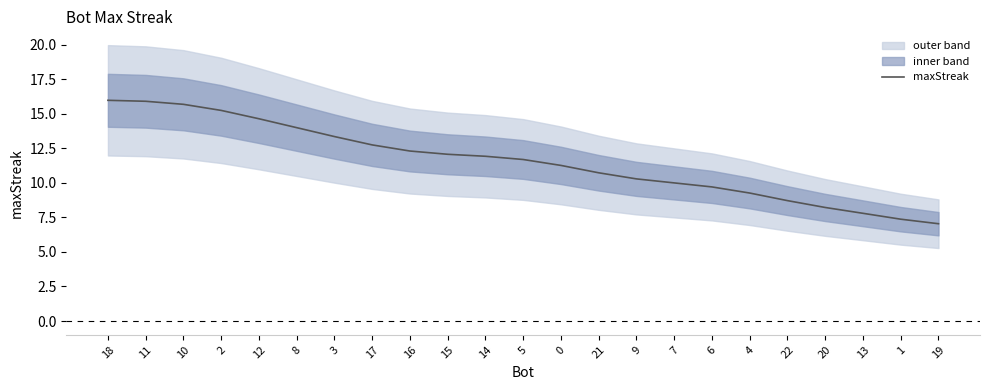

Between 20 and 8, which is larger?

8